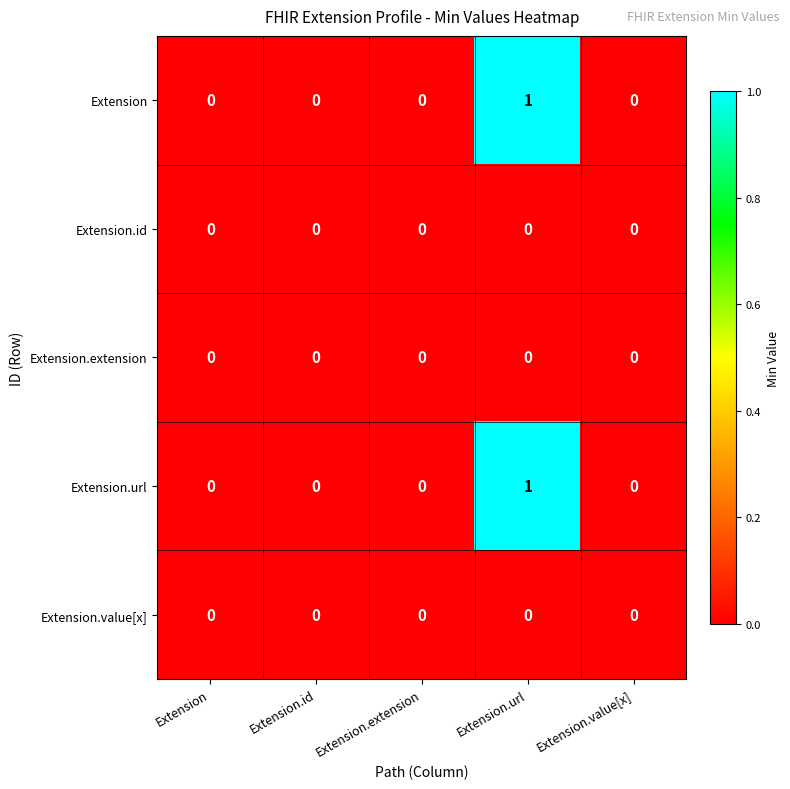

At which category is the sum across all series the highest?

Extension.url